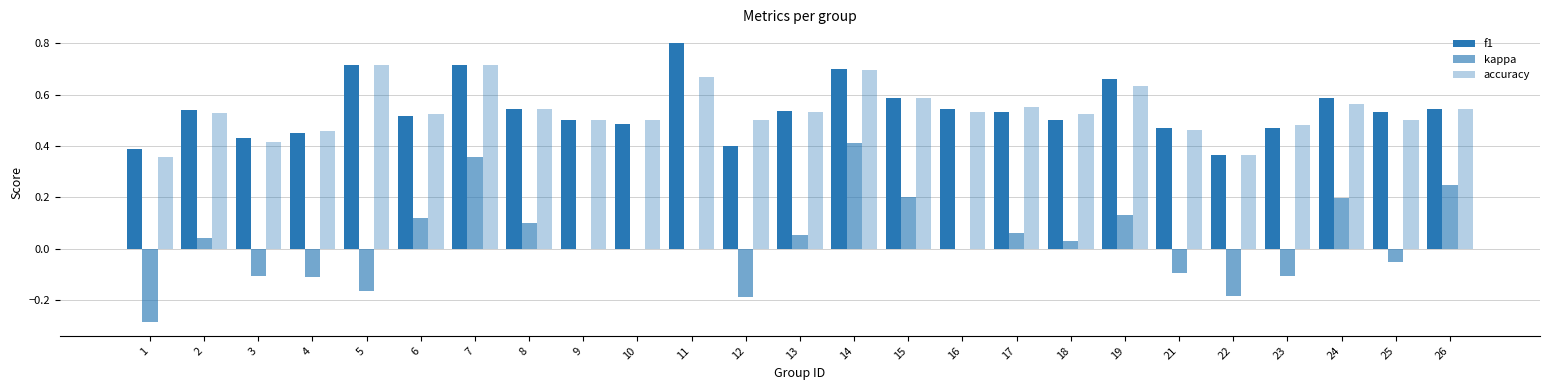

Reading left to right, what are all the values shown in this chart?

f1: 0.4	0.5	0.4	0.4	0.7	0.5	0.7	0.5	0.5	0.5	0.8	0.4	0.5	0.7	0.6	0.5	0.5	0.5	0.7	0.5	0.4	0.5	0.6	0.5	0.5
kappa: -0.3	0.0	-0.1	-0.1	-0.2	0.1	0.4	0.1	0.0	0.0	0.0	-0.2	0.1	0.4	0.2	0.0	0.1	0.0	0.1	-0.1	-0.2	-0.1	0.2	-0.1	0.2
accuracy: 0.4	0.5	0.4	0.5	0.7	0.5	0.7	0.5	0.5	0.5	0.7	0.5	0.5	0.7	0.6	0.5	0.6	0.5	0.6	0.5	0.4	0.5	0.6	0.5	0.5